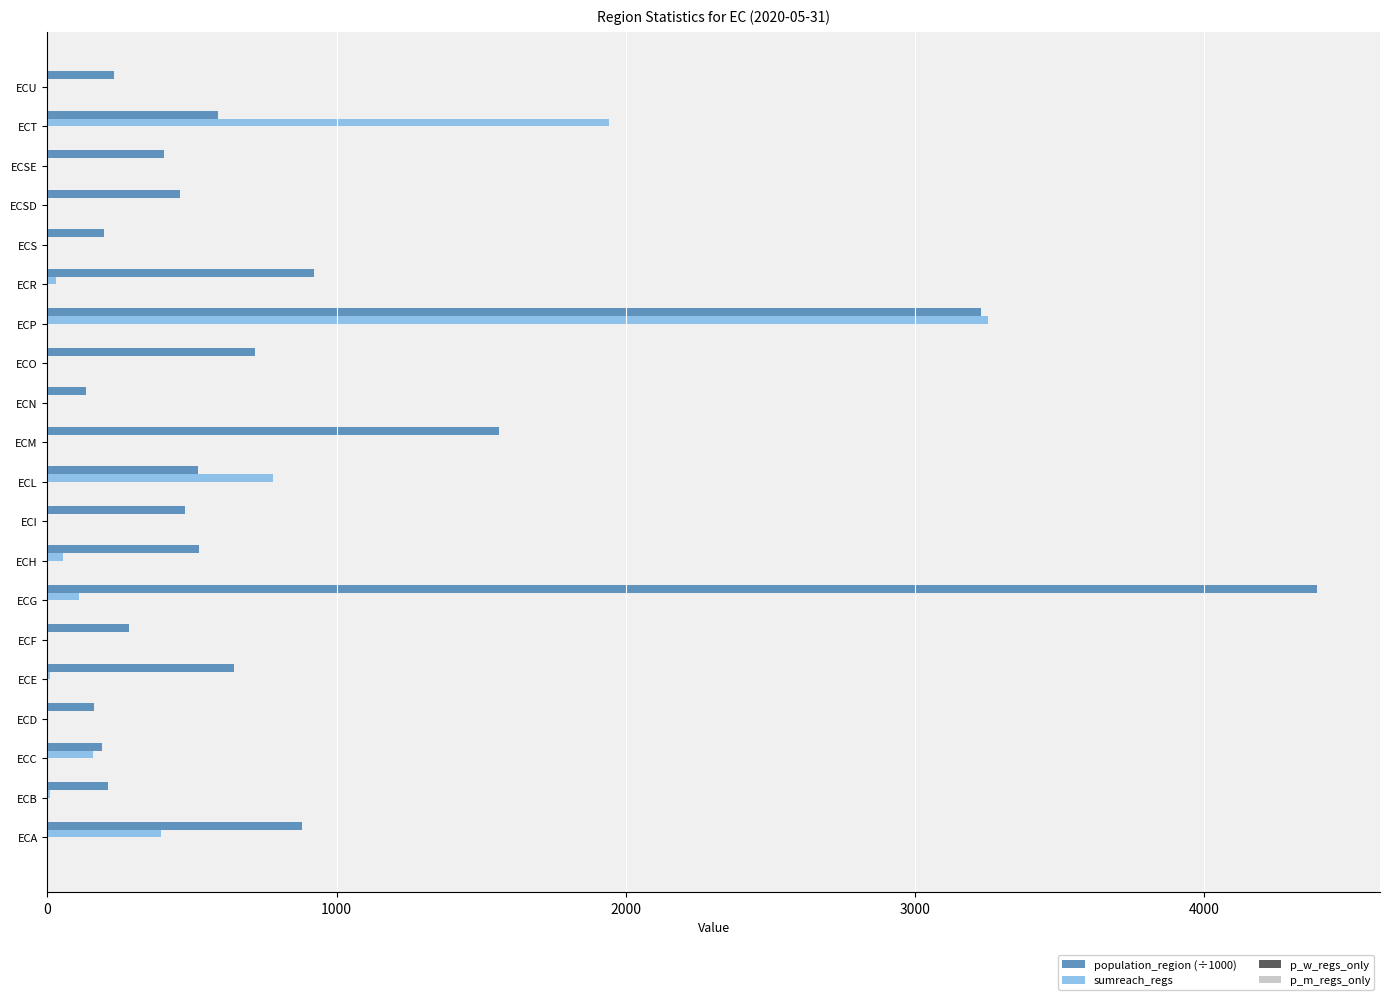

True or false: population_region (÷1000) has a value of 1562.1 at ECM.

True